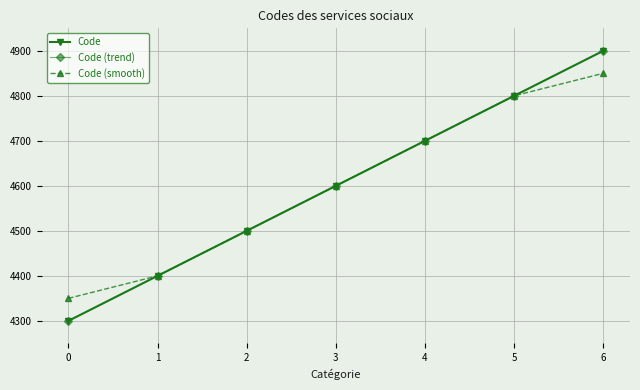

True or false: Code (smooth) and Code (trend) intersect in this chart.

False